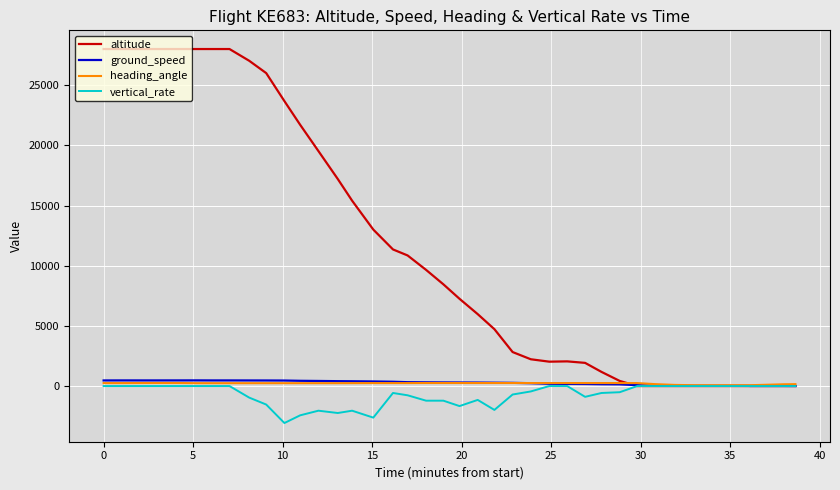

Which series has the largest range (max minus min)?

altitude